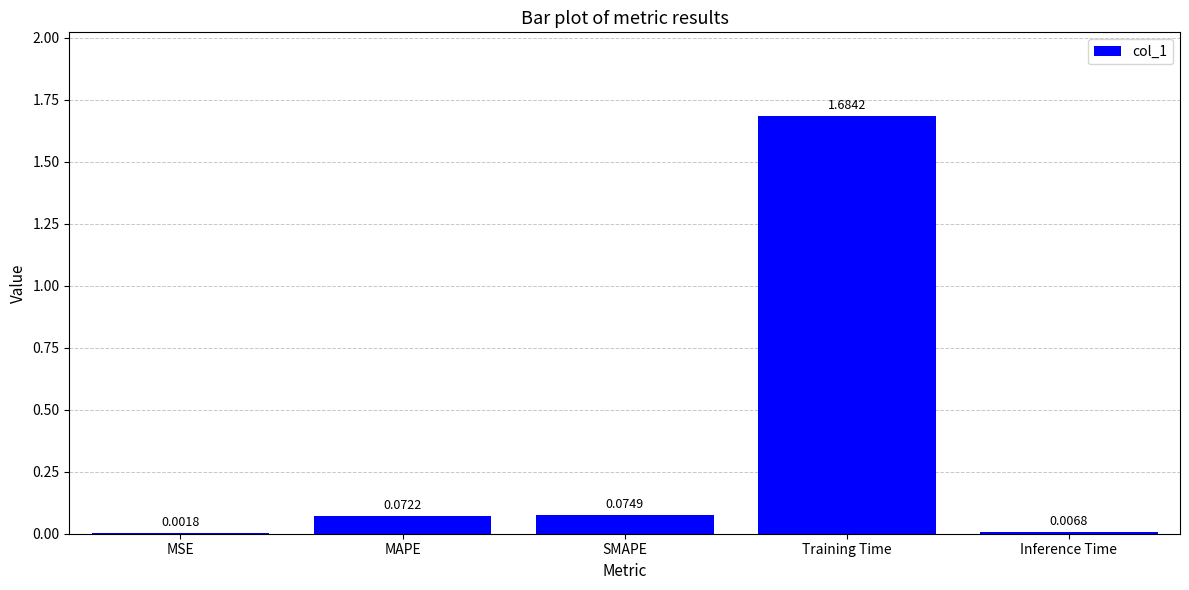

Which category has the highest value across all series?

Training Time